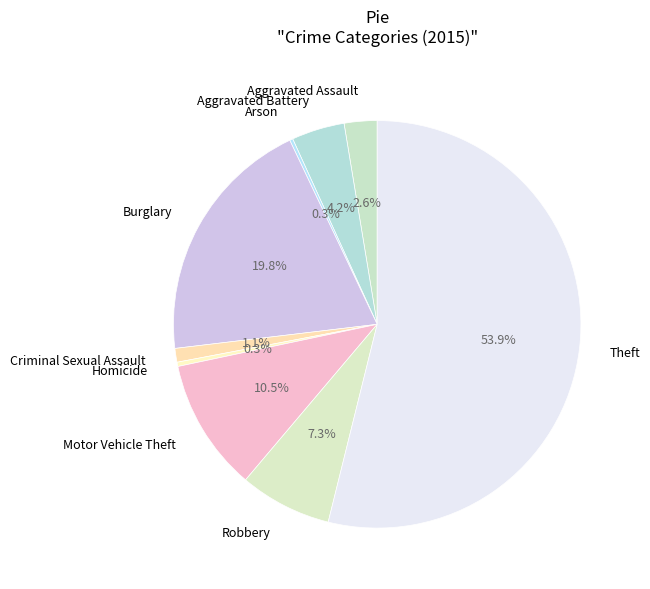

True or false: Homicide accounts for 0% of the total.

True